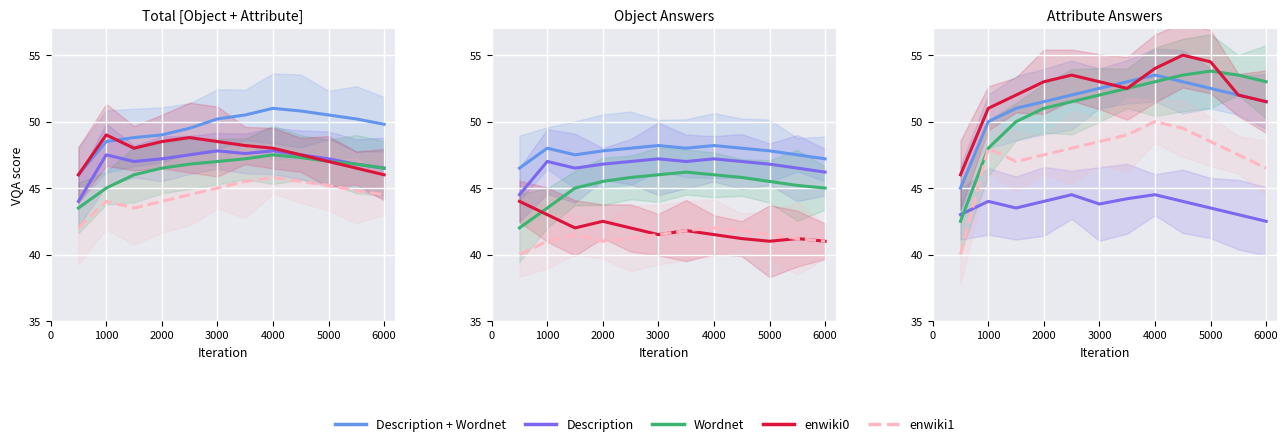

In enwiki1, how many points are higher than both neighbors (excluding endpoints)?

2